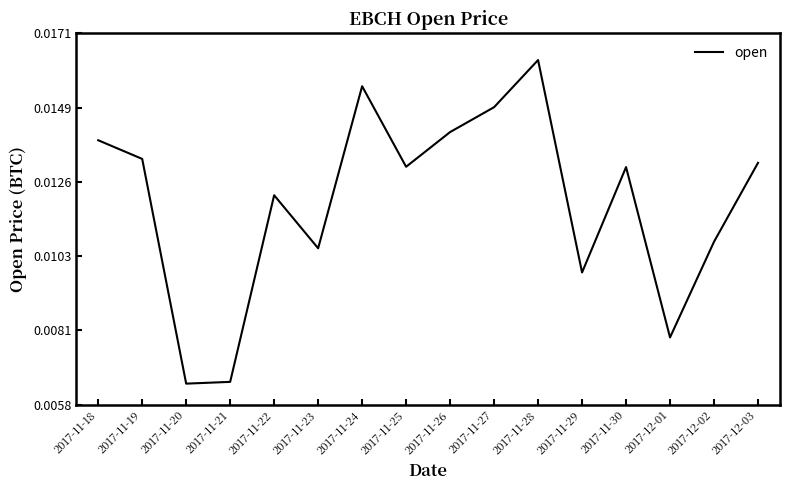

How many interior local valleys (lower than both neighbors) does the data have?

5